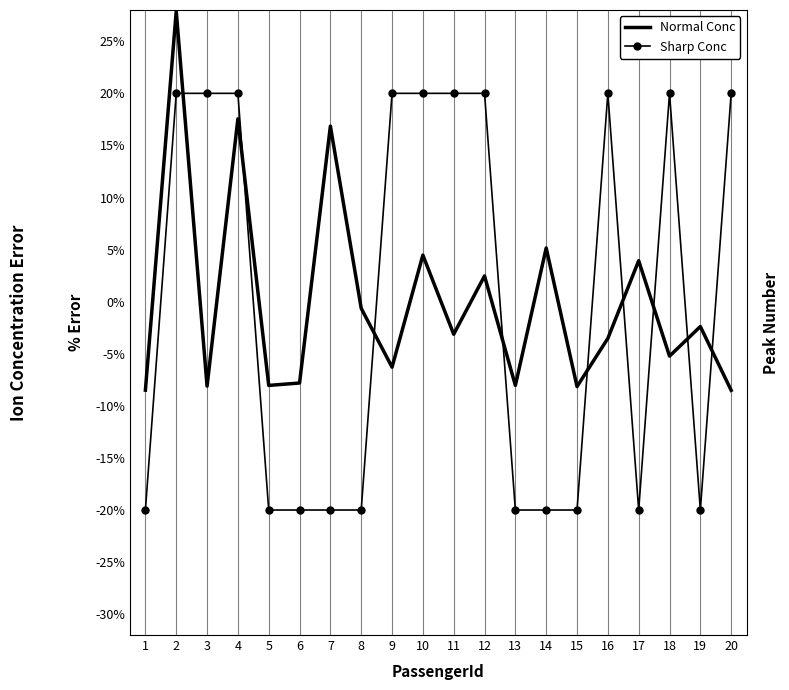

What is the total value across all series at 4?

37.6